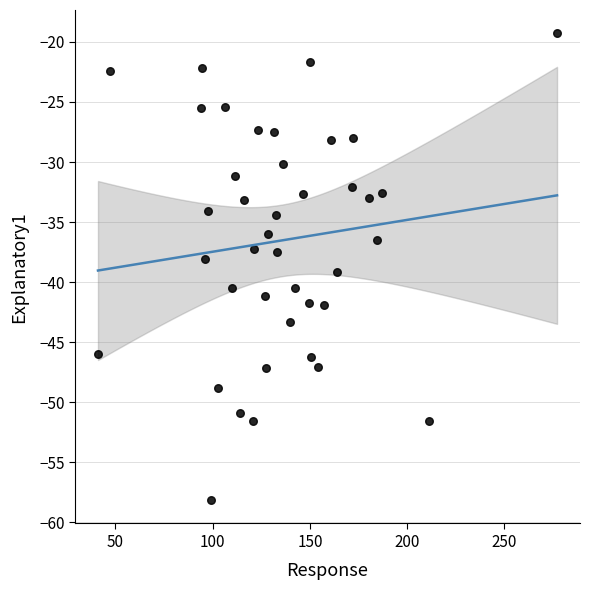

What is the range of X values (max minus min)?

235.9